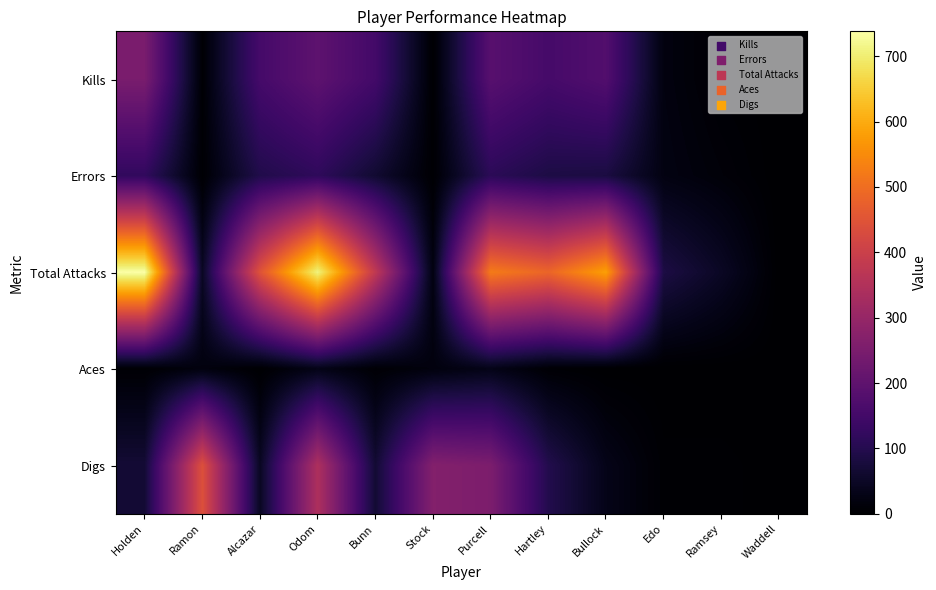

What is the greatest value displayed?

738